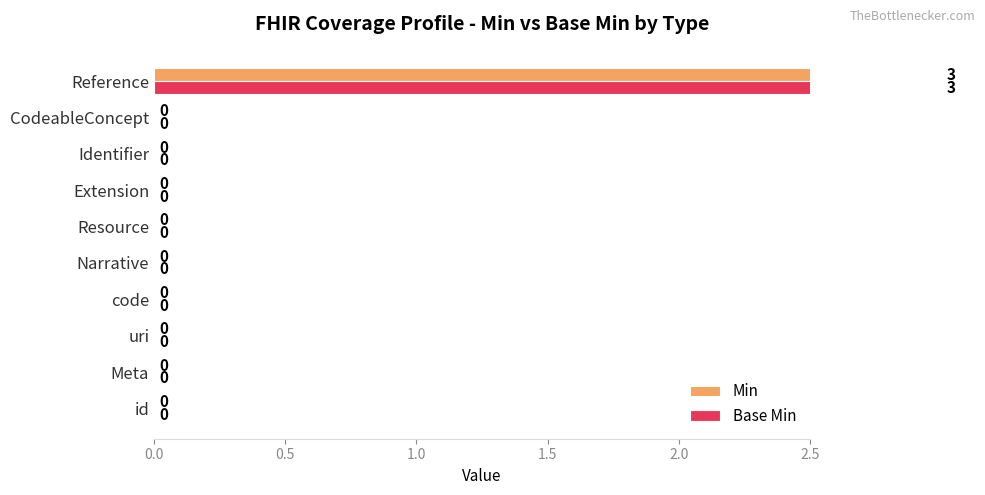

The value of Base Min at Resource is -1. True or false?

False